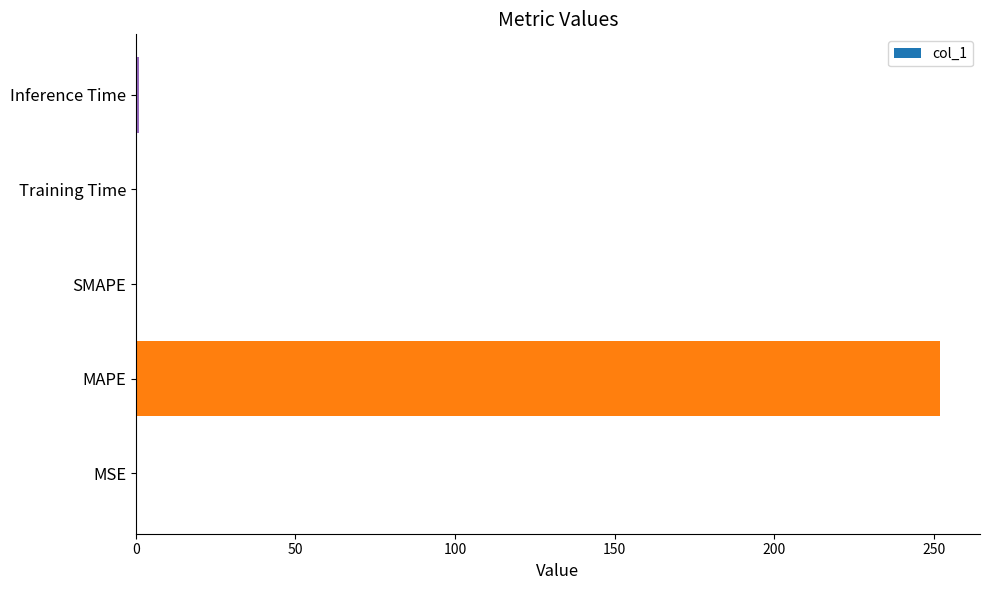

What is the sum of all values?

253.0